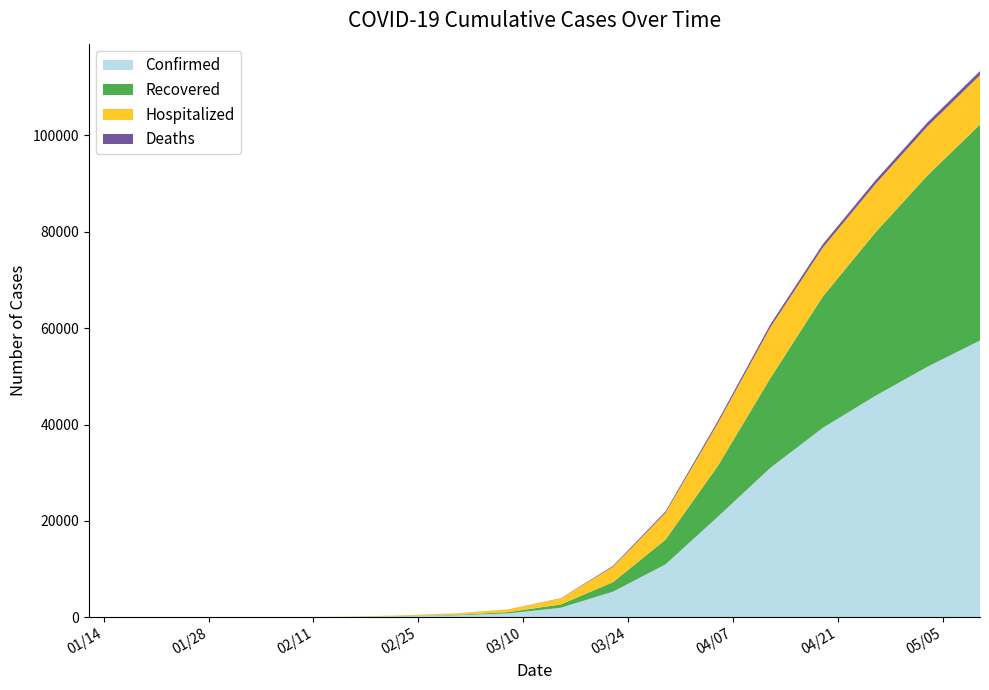

Reading right to left, transcribe all the data shown in this chart.

Confirmed: 57425	52001	45928	39297	31013	20879	10982	5337	1978	827	411	188	59	32	25	19	14	4	2	1
Recovered: 44801	39694	33850	27224	18576	10542	5112	1966	681	261	106	45	17	11	10	8	6	2	0	0
Hospitalized: 10246	10176	10027	10151	10541	8867	5566	3183	1246	540	287	131	40	21	15	11	8	2	2	1
Deaths: 867	825	781	716	622	470	304	188	51	26	18	12	2	0	0	0	0	0	0	0